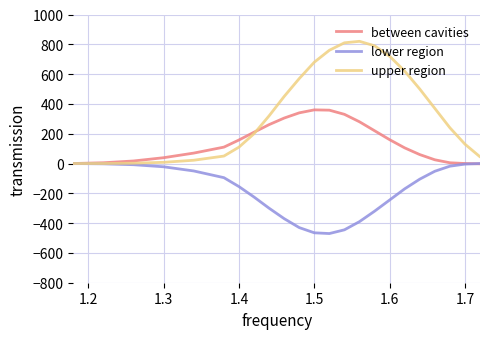

Which series has the largest total across all categories?

upper region